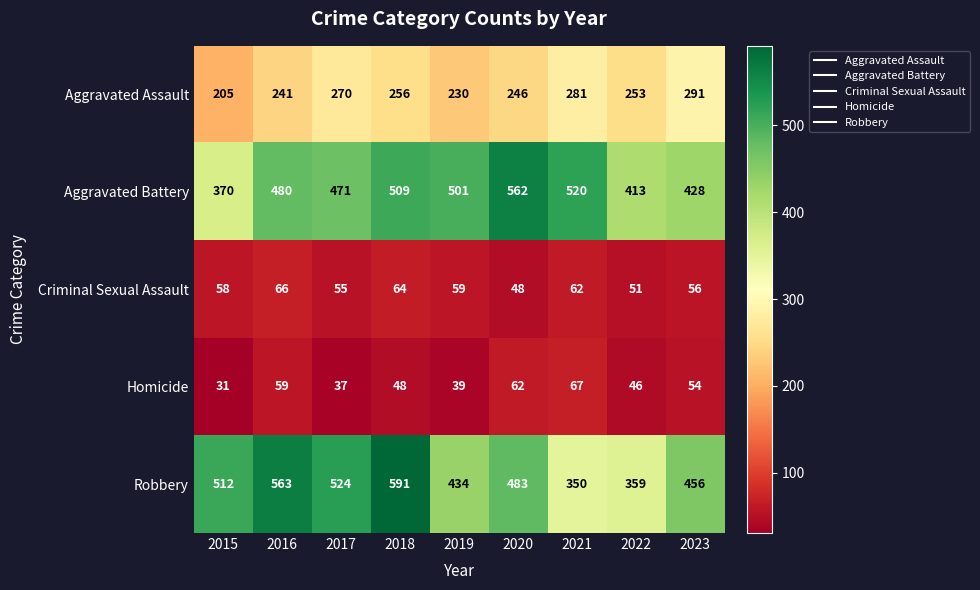

At which category is the sum across all series the highest?

2018